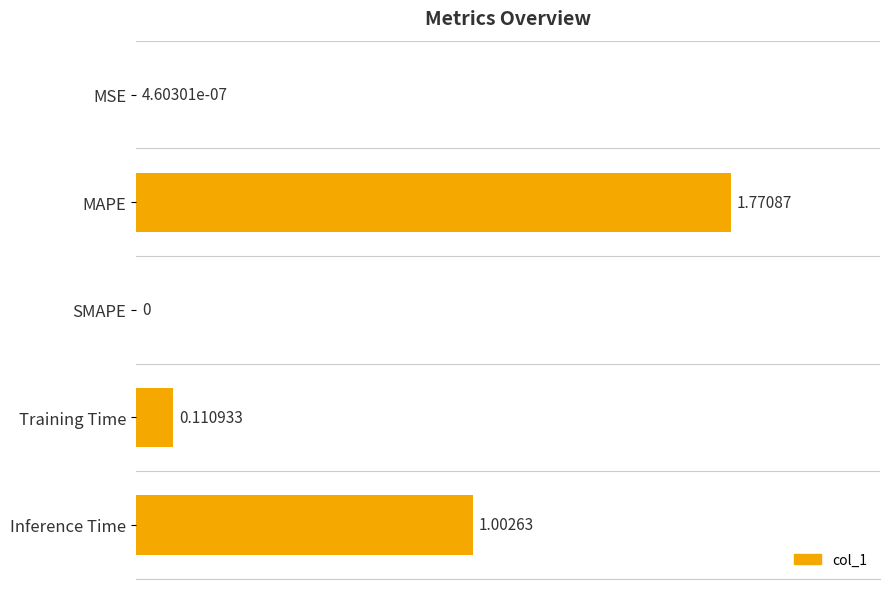

What is the sum of the values at MAPE and Inference Time?

2.8